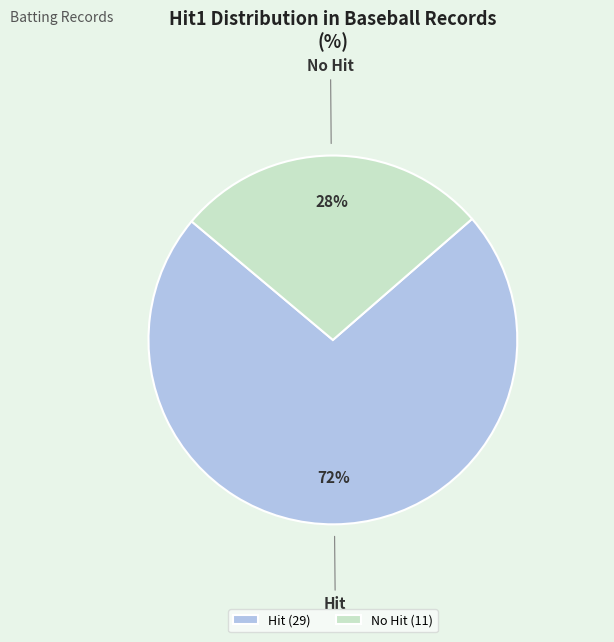

To the nearest percent, what percentage of the pie is No Hit (11)?

27%